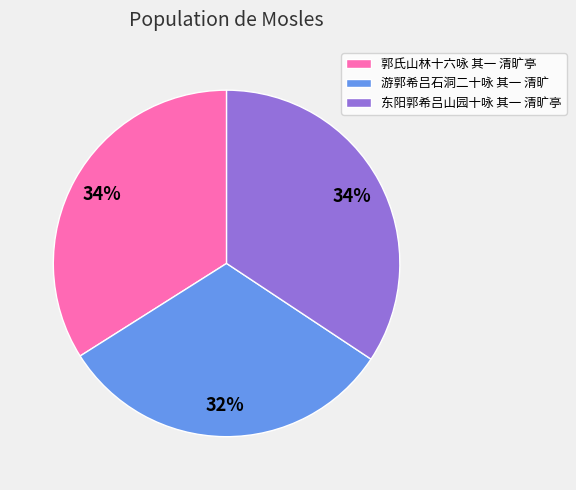

Is there any slice that represents more than half of the pie?

No